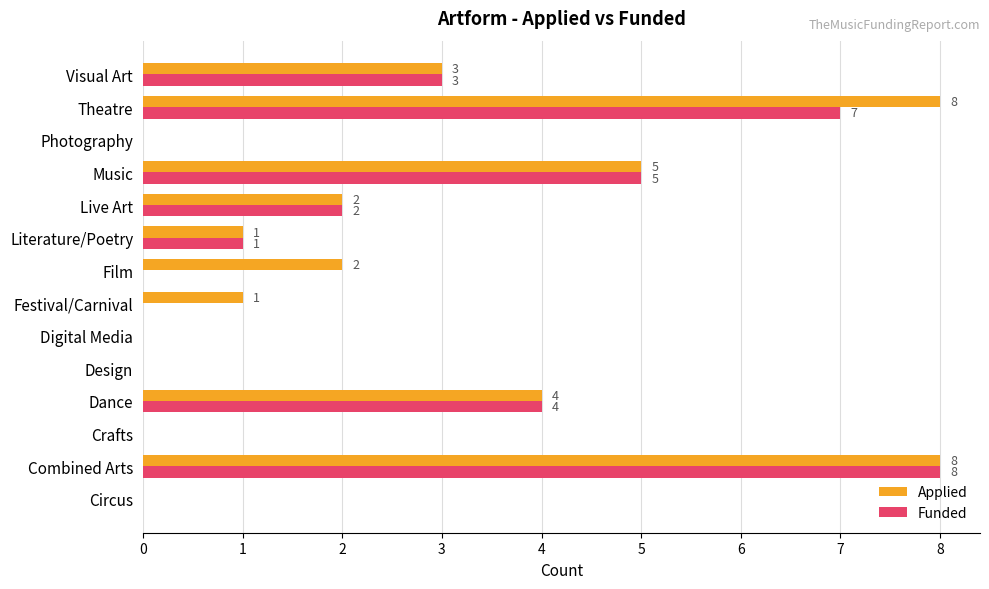

Which series changed the most between Festival/Carnival and Visual Art?

Funded